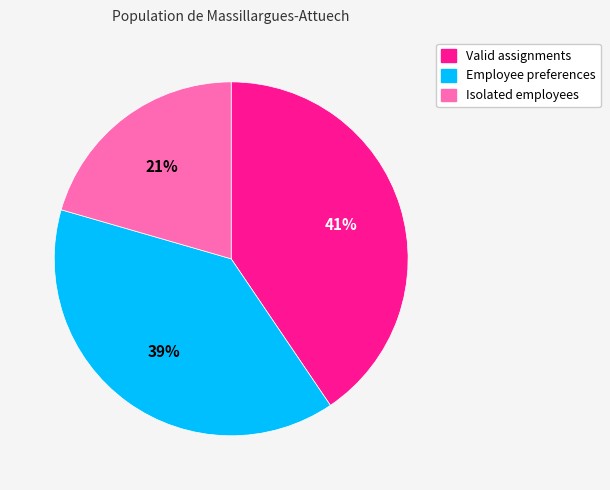

True or false: Valid assignments accounts for 41% of the total.

True